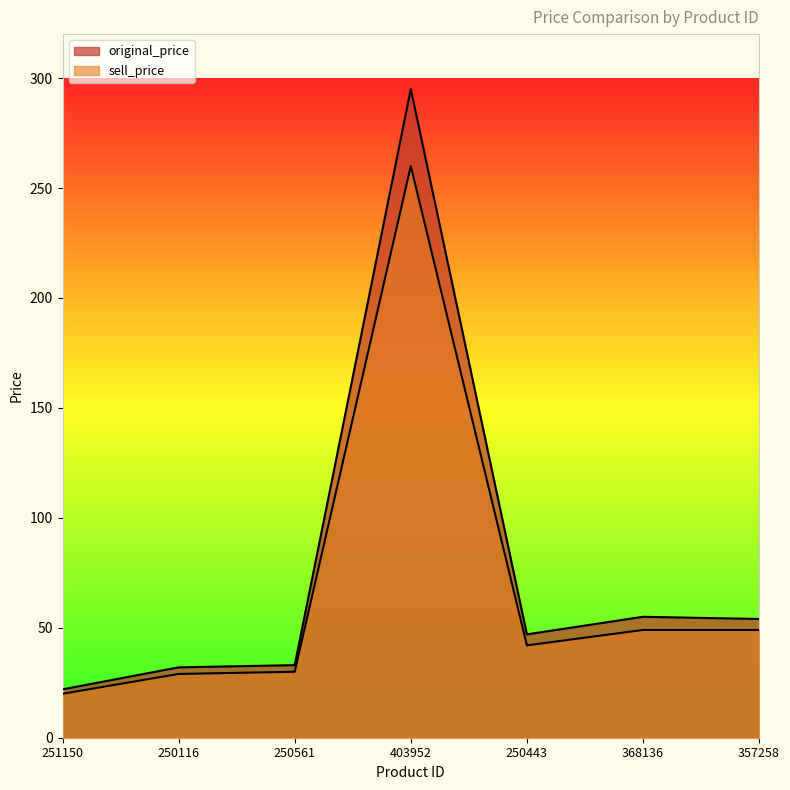

How many lines are shown in the chart?

2